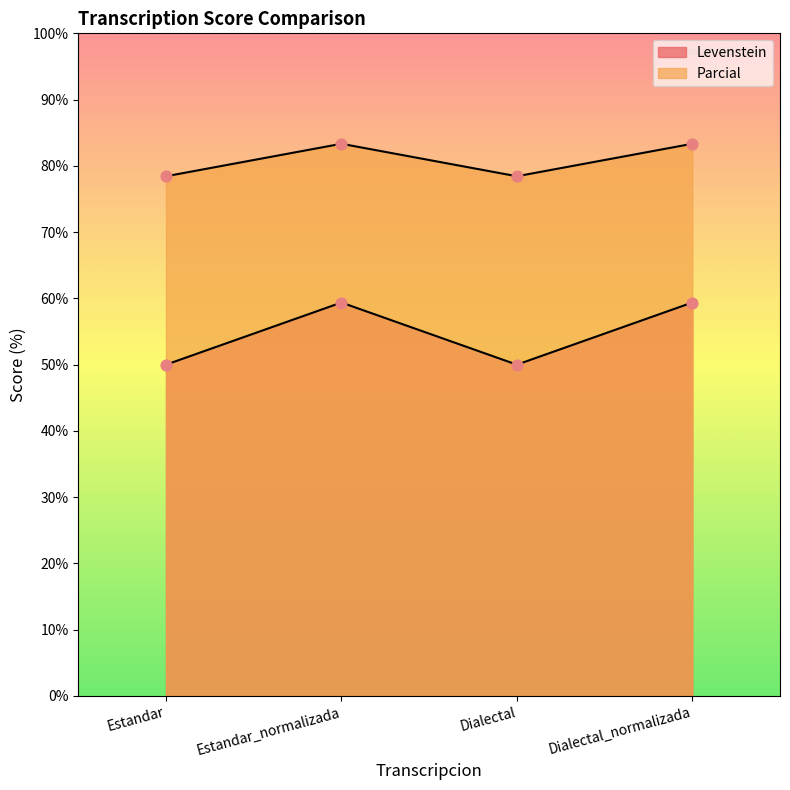

Is the value of Parcial at Dialectal greater than the value of Levenstein at Estandar_normalizada?

Yes